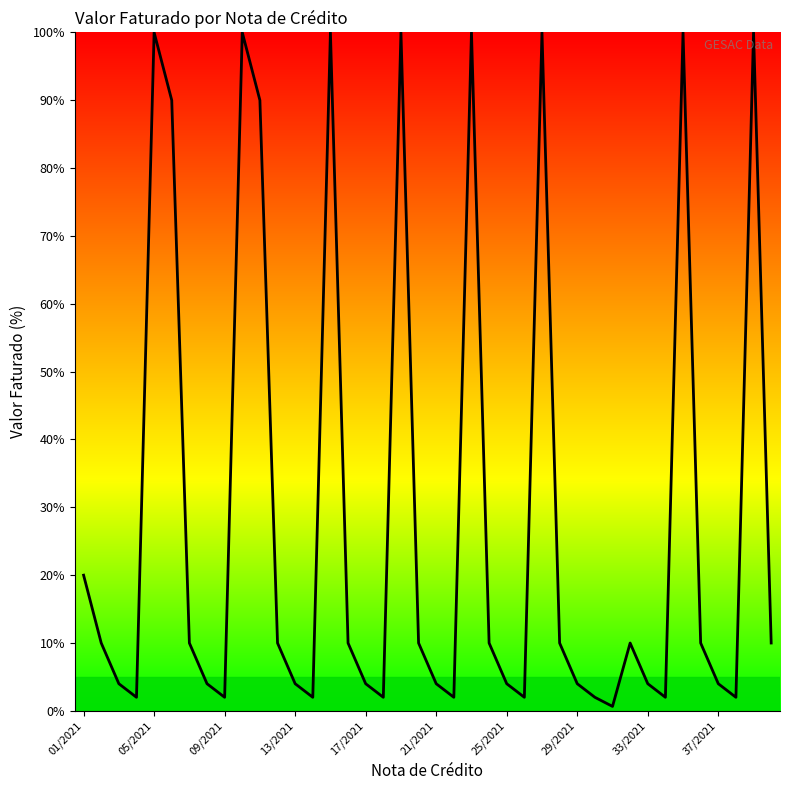

What is the greatest value displayed?

100.0